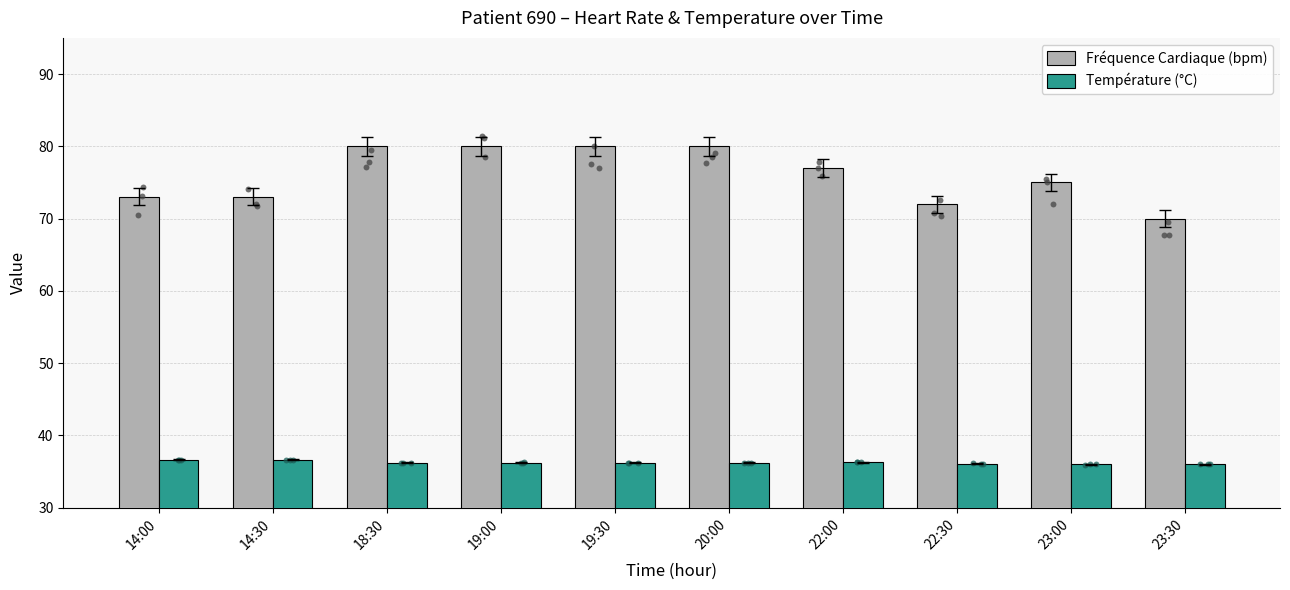

Which series has the largest total across all categories?

Fréquence Cardiaque (bpm)